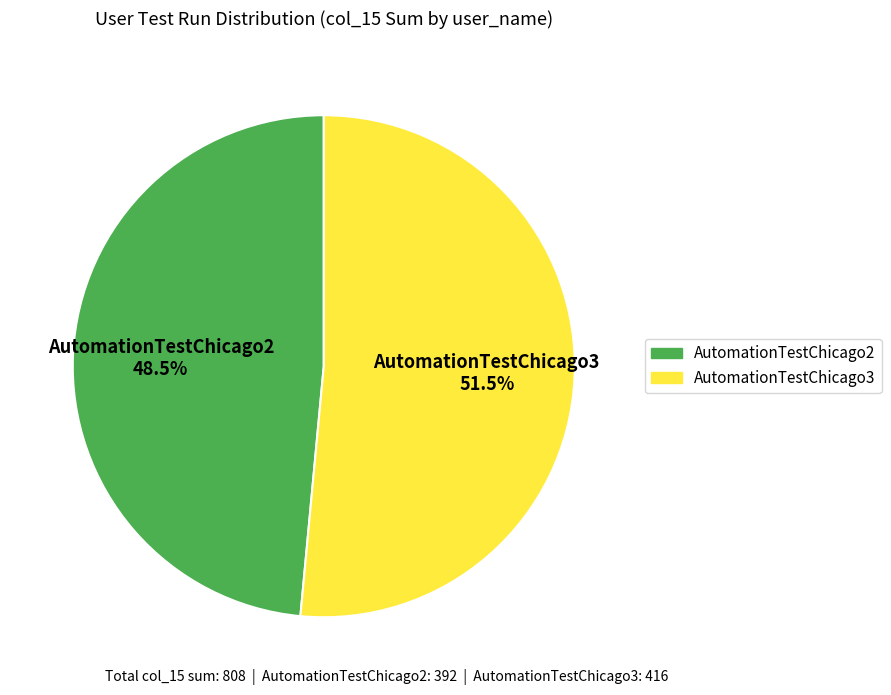

Does AutomationTestChicago2 represent more than half of the total?

No